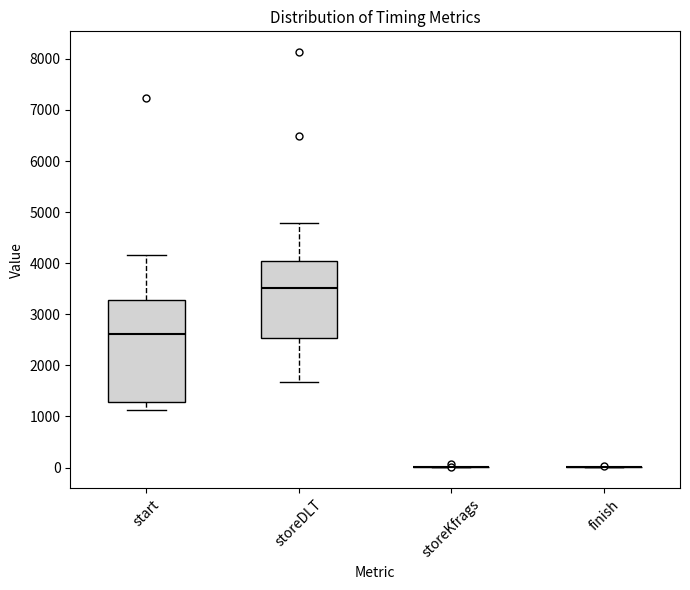

Reading left to right, transcribe this box plot: for each box, give where its median line is, the range the box spans, and where its two whiskers end, as read against the y-axis. The values are not printed on the chart, so give them approximately, as read against the axis.

start: median 2600, box 1300 to 3300, whiskers 1100 to 4200
storeDLT: median 3500, box 2500 to 4000, whiskers 1700 to 4800
storeKfrags: box collapsed to a line at 0, whiskers 0 to 0
finish: box collapsed to a line at 0, whiskers 0 to 0